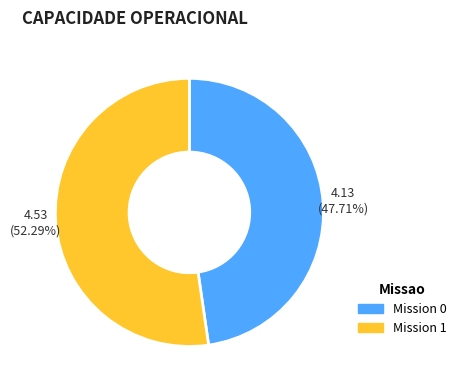

Rank the categories by value from lowest to highest.

Mission 0, Mission 1